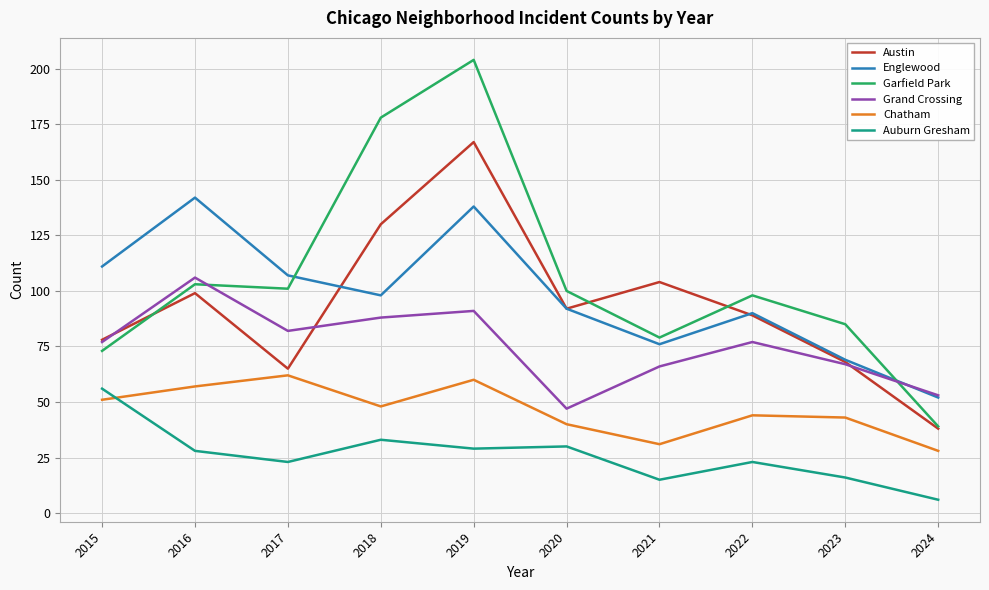

What is the difference between the highest and lowest values at 2019?

175